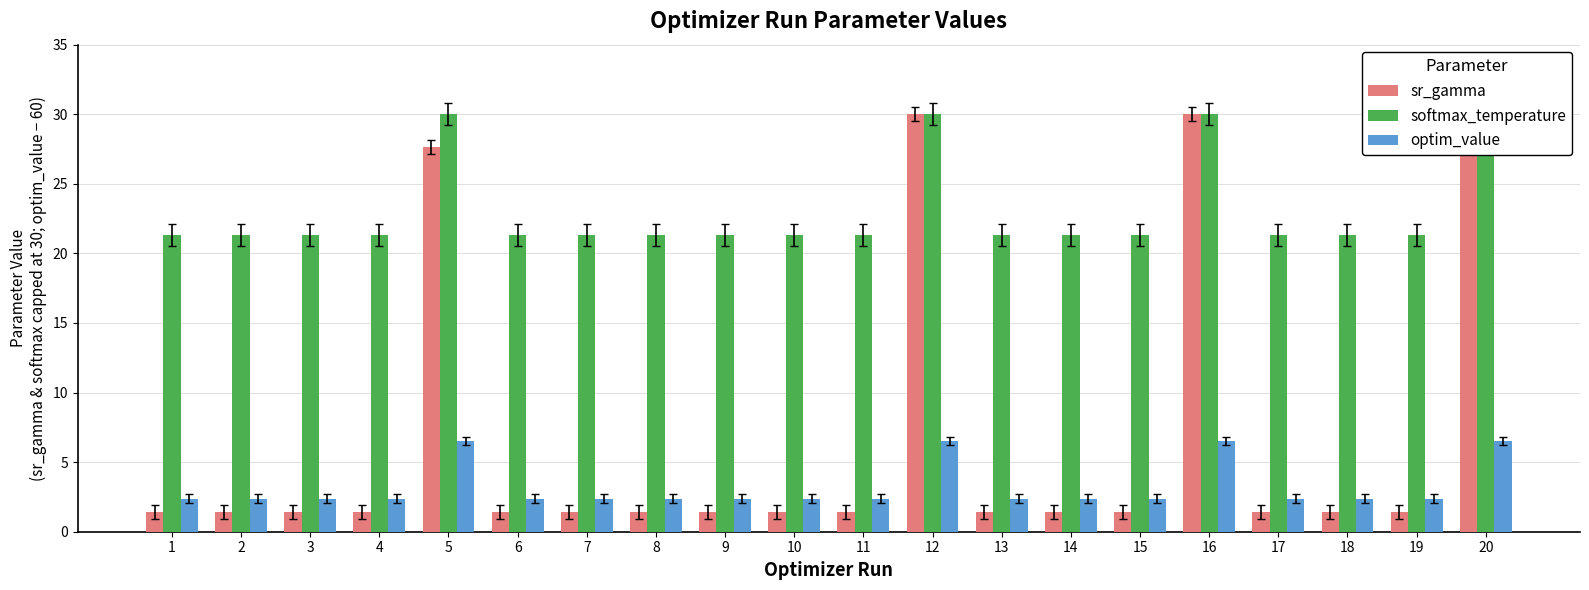

What is the spread (max minus min) of values at 20?

23.5